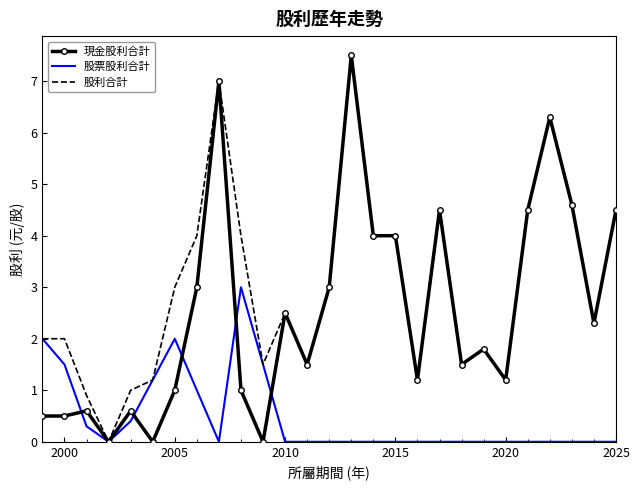

Rank the series by their average value, from lowest to highest.

股票股利合計, 現金股利合計, 股利合計